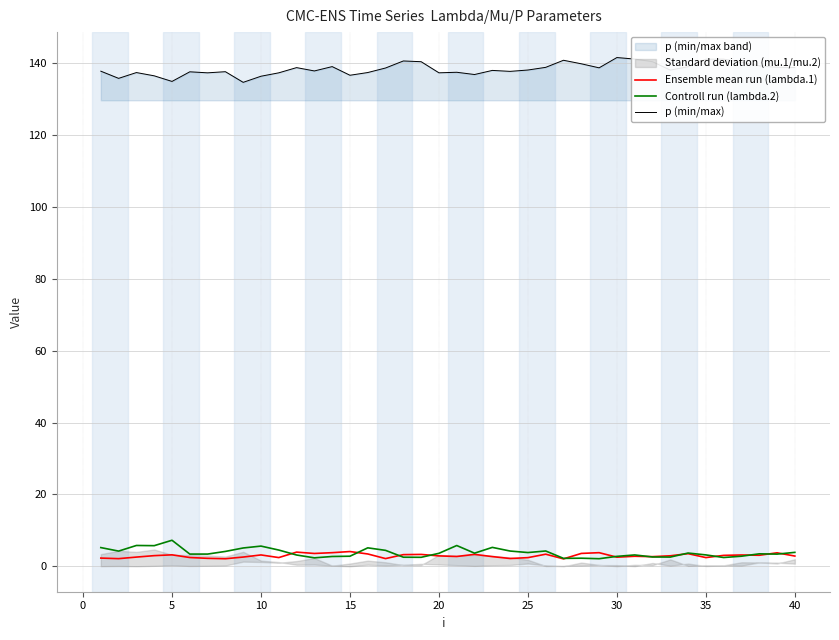

The p (min/max) series shows 203.0 at 35. True or false?

False